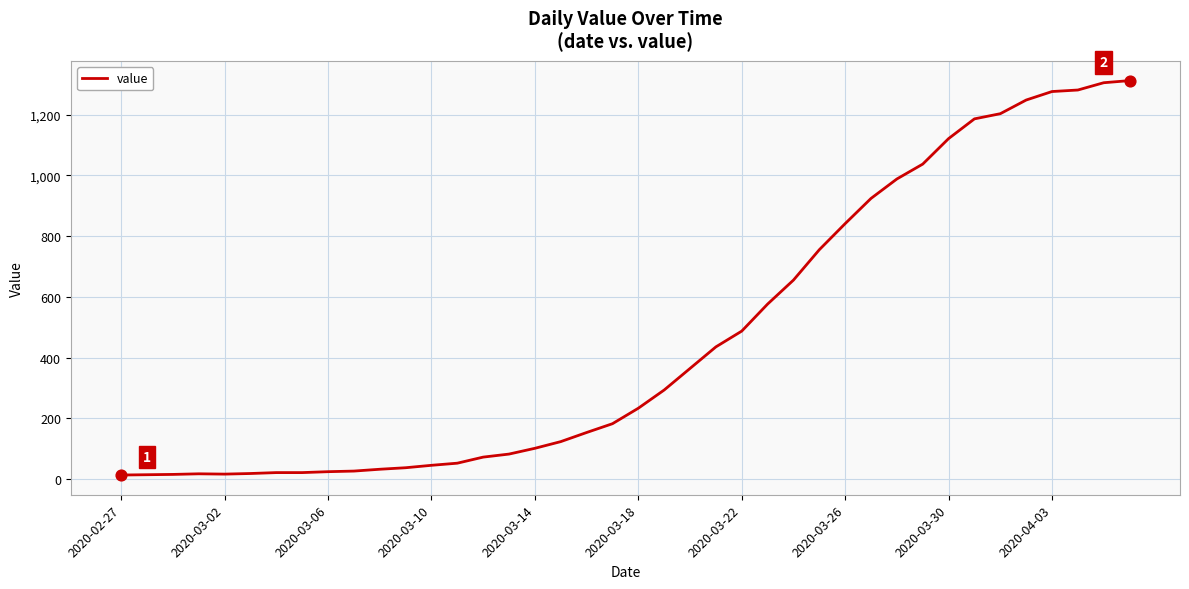

What is the maximum value shown in the chart?

1312